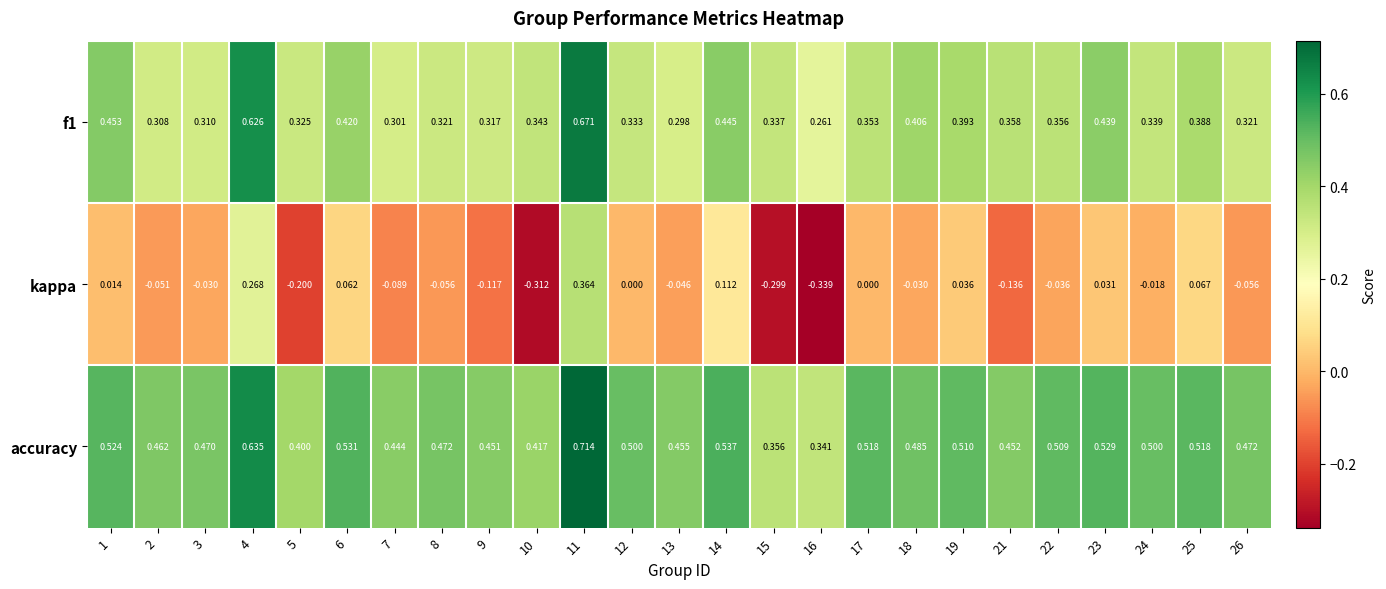

Which series has the widest spread of values?

kappa